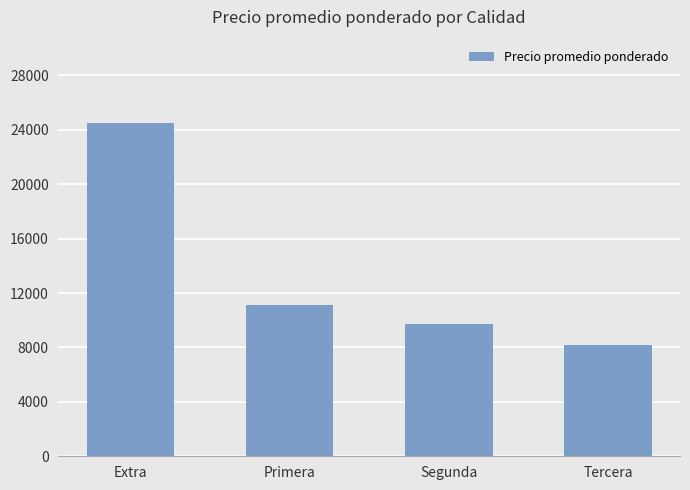

What is the label of the 1st bar from the left?

Extra